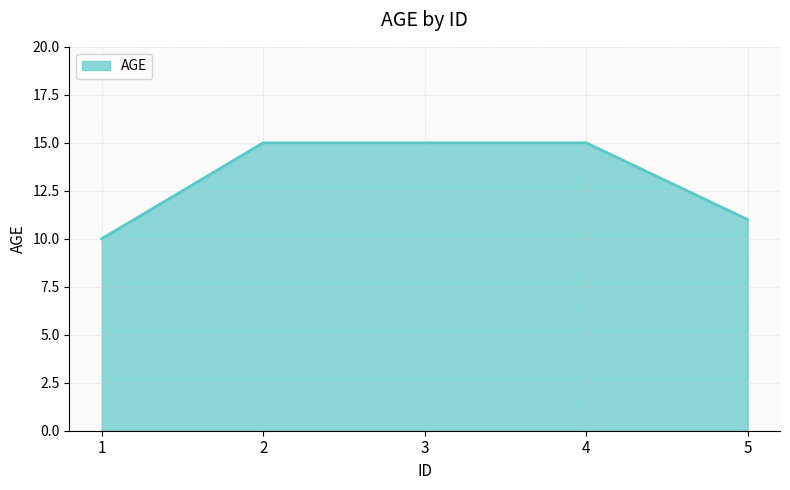

The chart shows a value of 4 at 5. True or false?

False